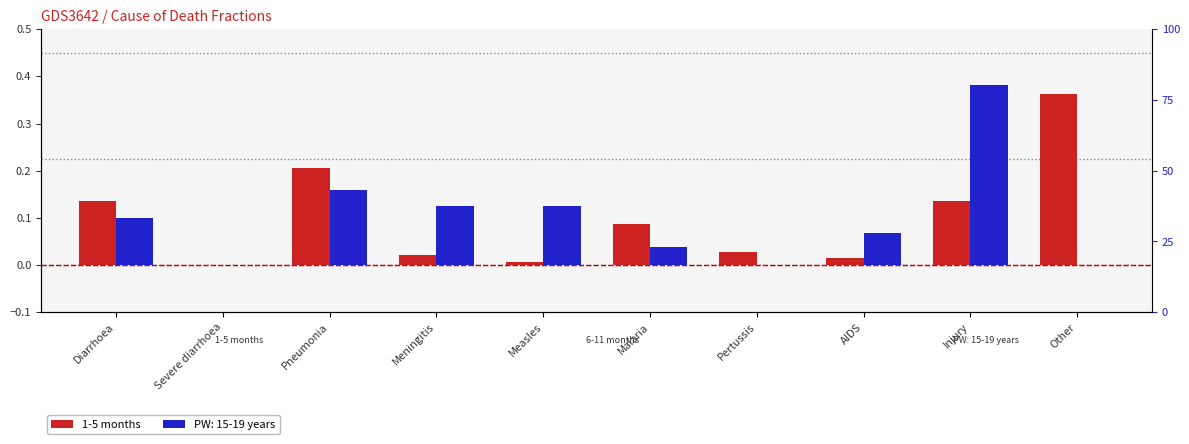

What is the change in value from Malaria to Other?

+0.3